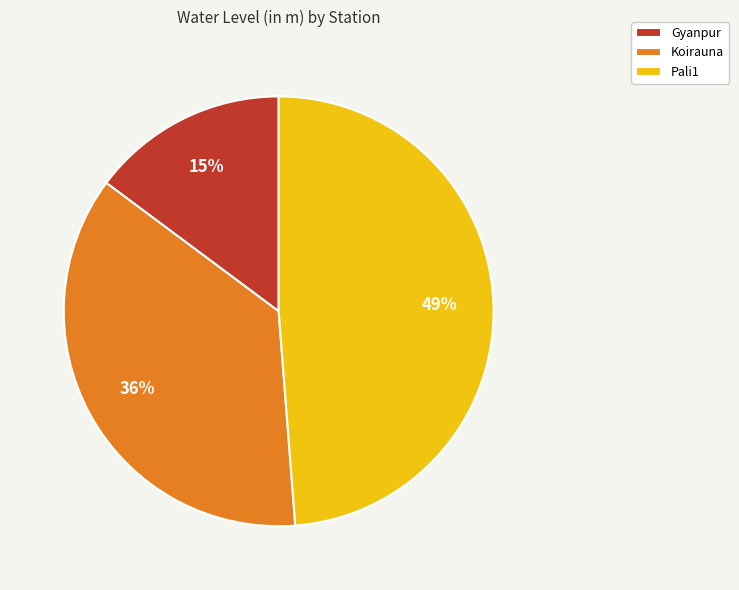

Rank the categories by value from highest to lowest.

Pali1, Koirauna, Gyanpur